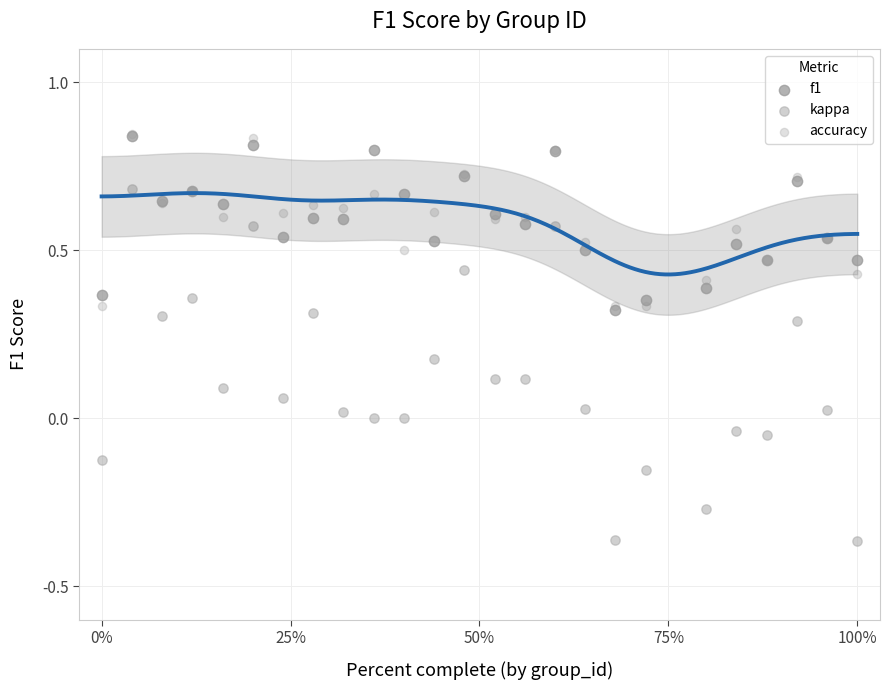

What are all the series names shown in the legend?

f1, kappa, accuracy